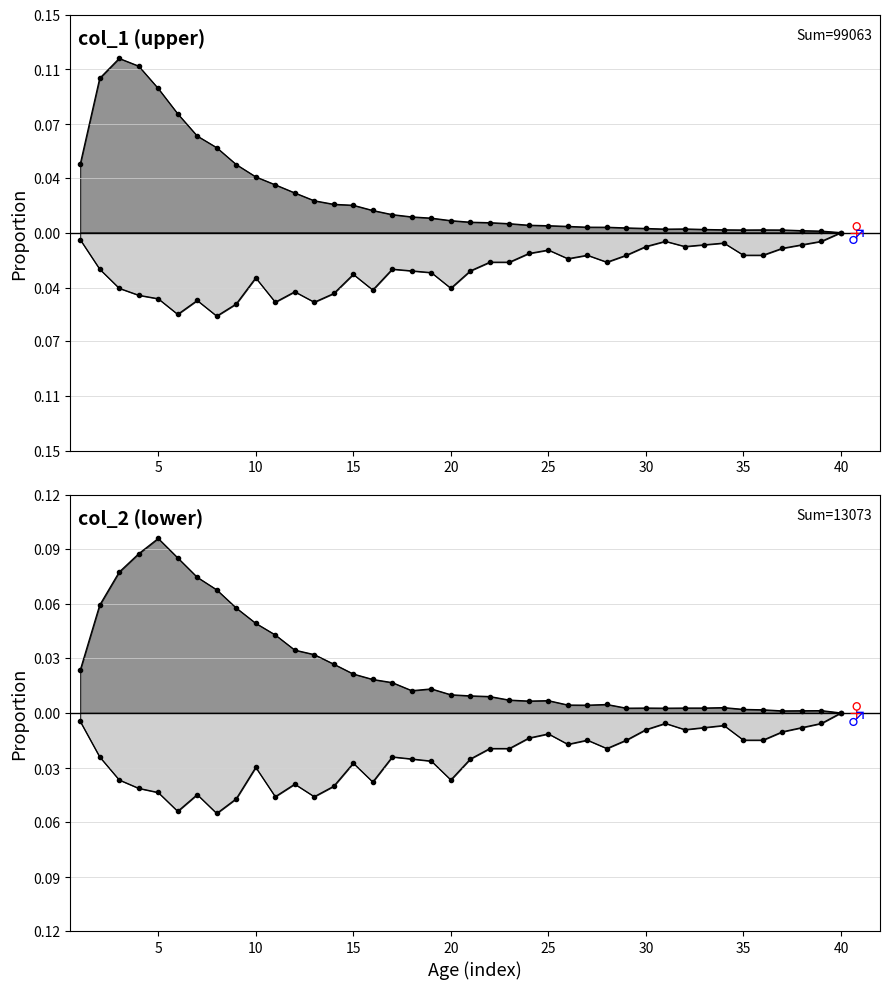

Reading left to right, what are all the values shown in this chart?

col_0: -0.0	-0.0	-0.0	-0.0	-0.0	-0.1	-0.0	-0.1	-0.0	-0.0	-0.0	-0.0	-0.0	-0.0	-0.0	-0.0	-0.0	-0.0	-0.0	-0.0	-0.0	-0.0	-0.0	-0.0	-0.0	-0.0	-0.0	-0.0	-0.0	-0.0	-0.0	-0.0	-0.0	-0.0	-0.0	-0.0	-0.0	-0.0	-0.0	-0.0
col_1: 0.0	0.1	0.1	0.1	0.1	0.1	0.1	0.1	0.0	0.0	0.0	0.0	0.0	0.0	0.0	0.0	0.0	0.0	0.0	0.0	0.0	0.0	0.0	0.0	0.0	0.0	0.0	0.0	0.0	0.0	0.0	0.0	0.0	0.0	0.0	0.0	0.0	0.0	0.0	0.0
col_2: 0.0	0.1	0.1	0.1	0.1	0.1	0.1	0.1	0.1	0.1	0.0	0.0	0.0	0.0	0.0	0.0	0.0	0.0	0.0	0.0	0.0	0.0	0.0	0.0	0.0	0.0	0.0	0.0	0.0	0.0	0.0	0.0	0.0	0.0	0.0	0.0	0.0	0.0	0.0	0.0